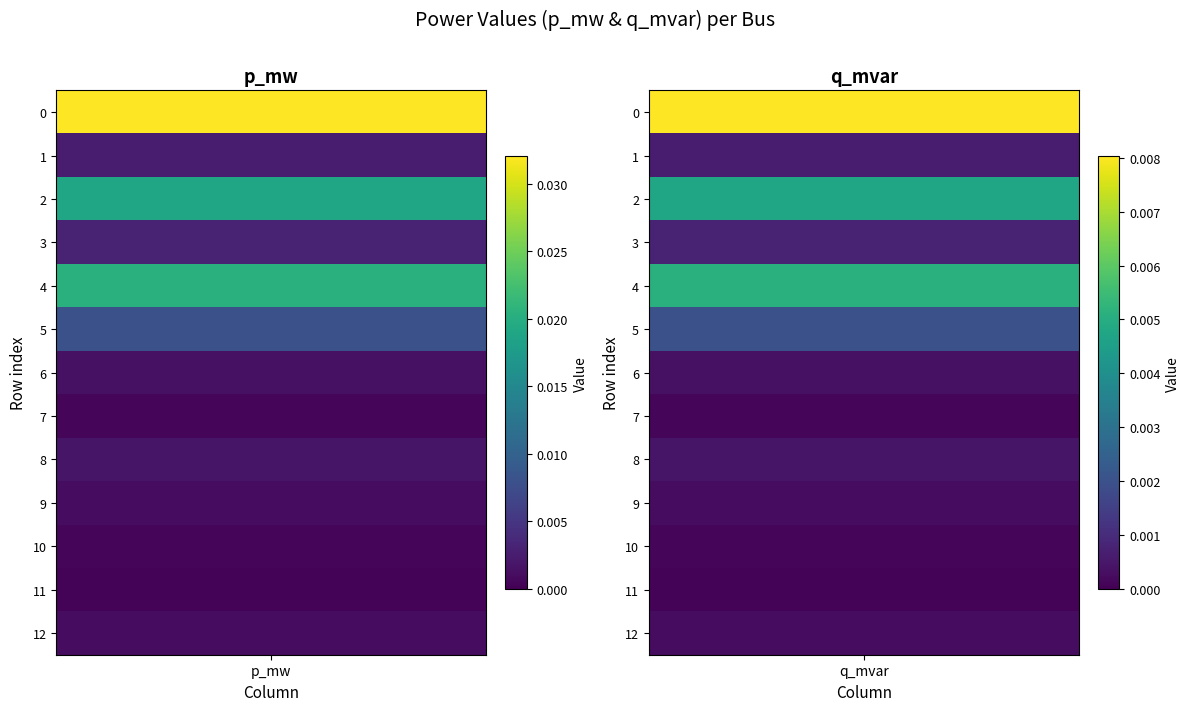

At 0, list the series in order from largest to smallest.

0, 4, 2, 5, 3, 1, 8, 6, 9, 12, 10, 7, 11